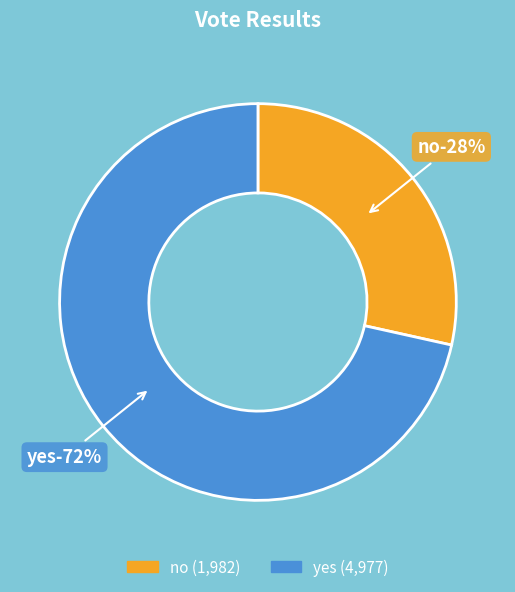

What percentage is the no slice, to the nearest percent?

28%